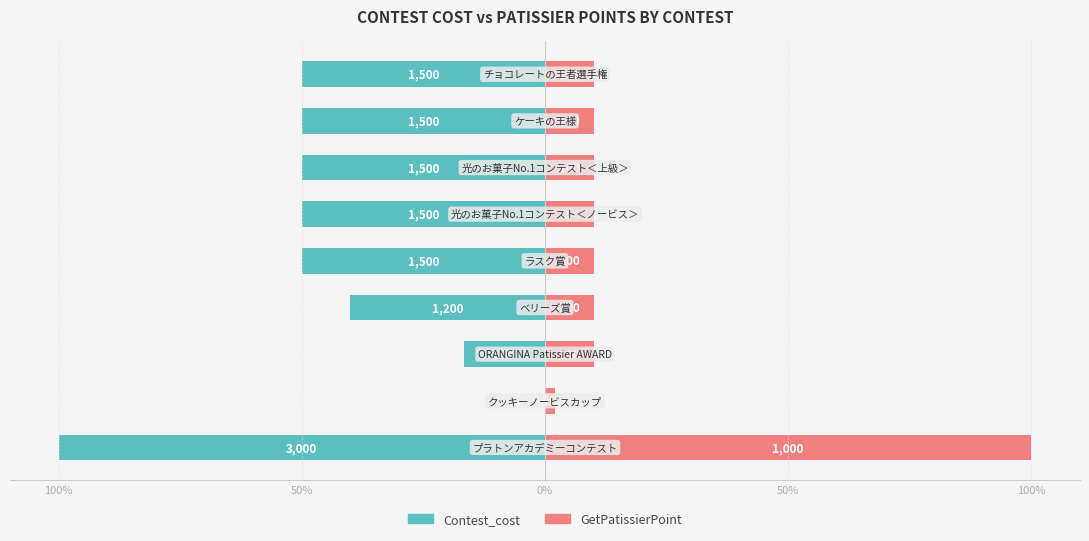

What are all the series names shown in the legend?

Contest_cost, GetPatissierPoint